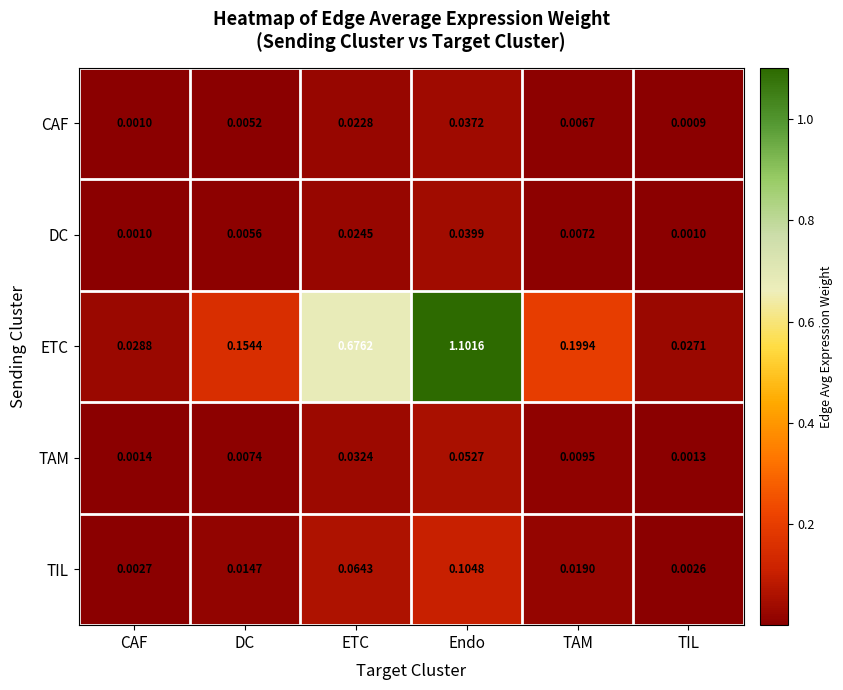

At which category is the sum across all series the highest?

Endo